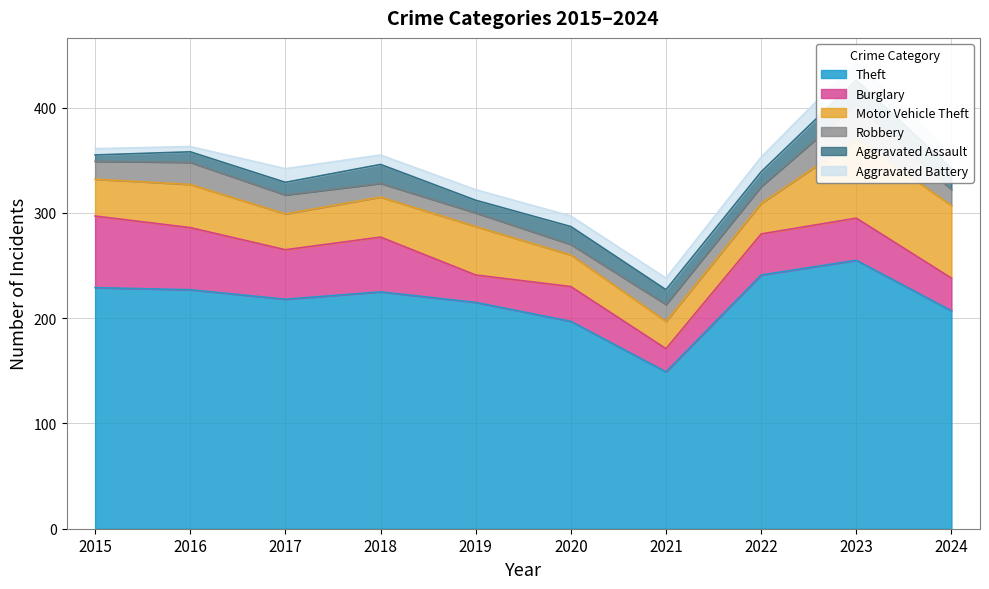

What is the sum of the Aggravated Assault values at 2023 and 2017?

35